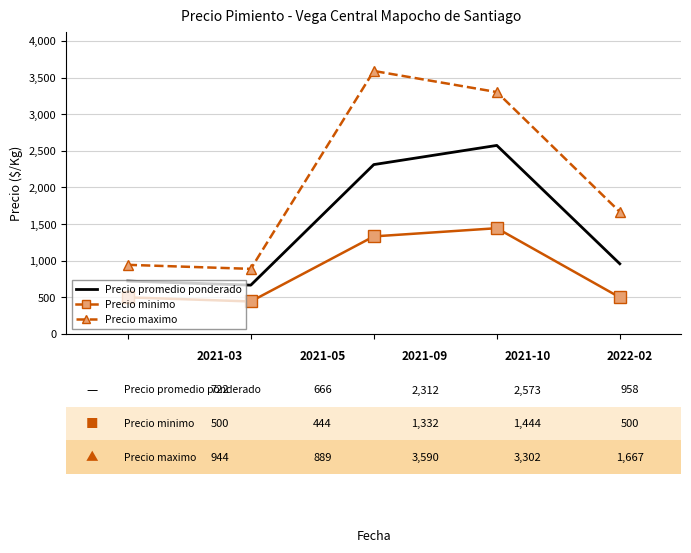

What is the average value of the Precio maximo series?

2078.4